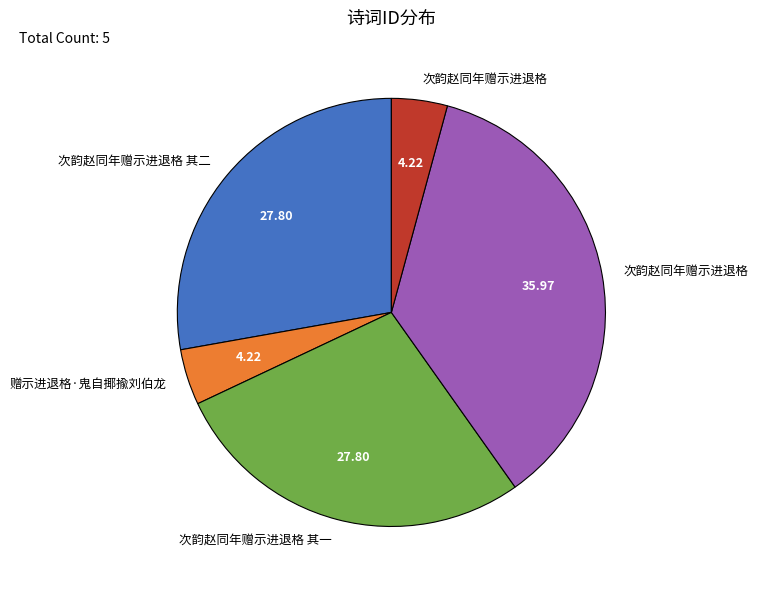

Is there any slice that represents more than half of the pie?

No